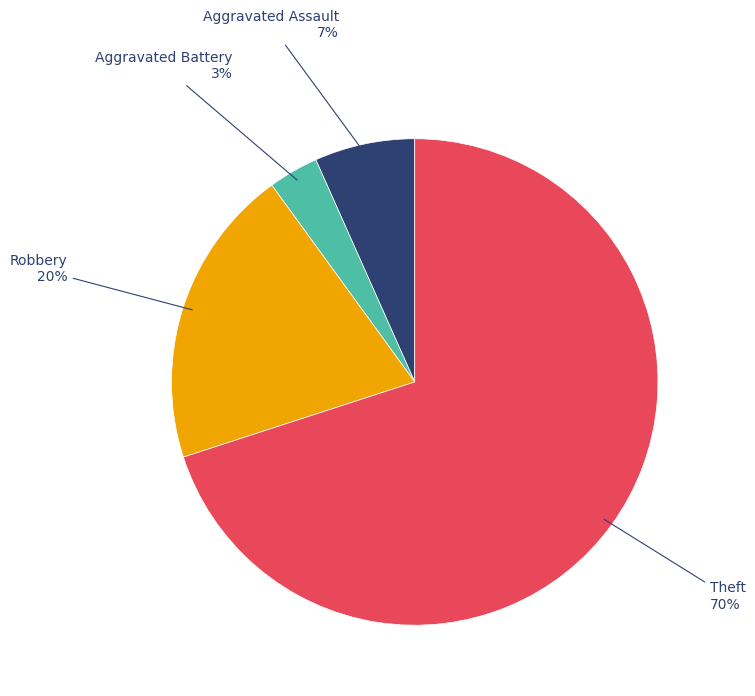

Rank the categories by value from lowest to highest.

Aggravated Battery, Aggravated Assault, Robbery, Theft